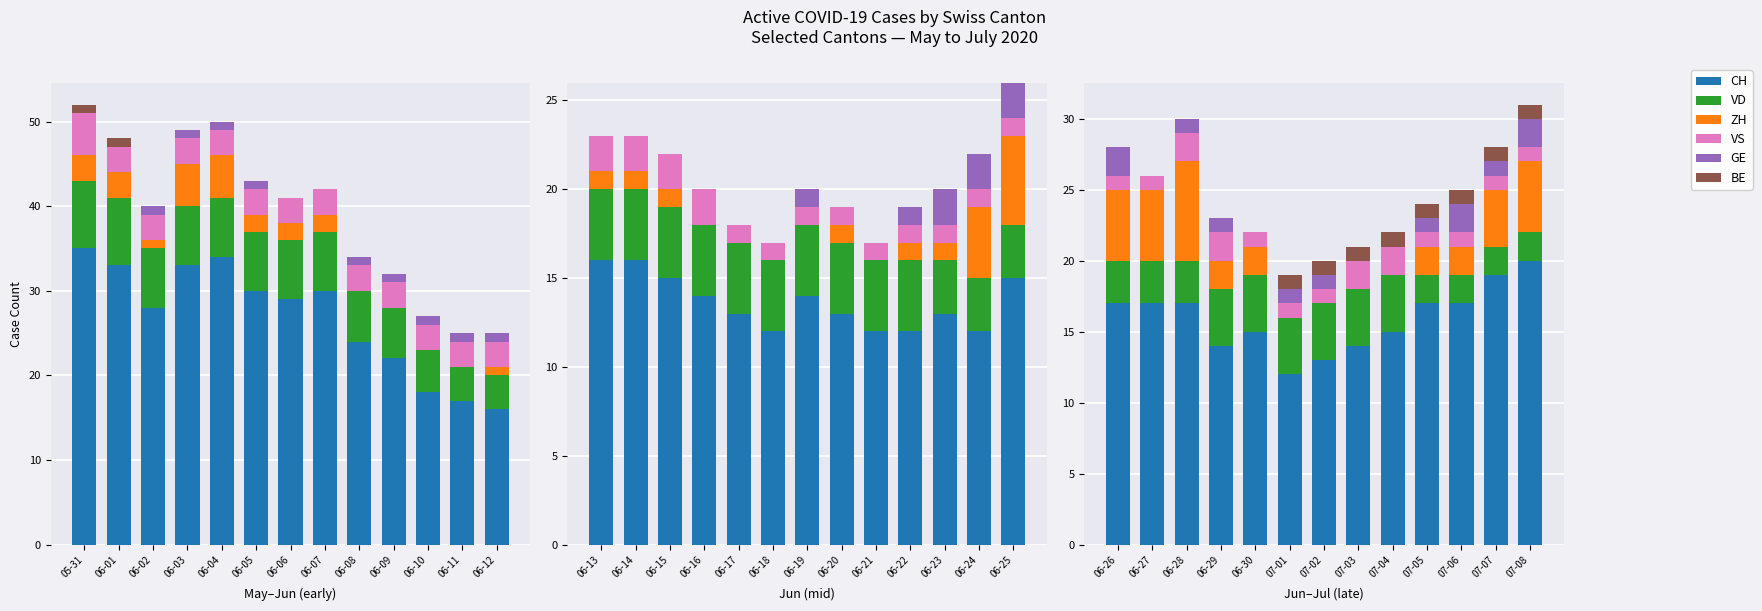

What is the average value of the GE series?

1